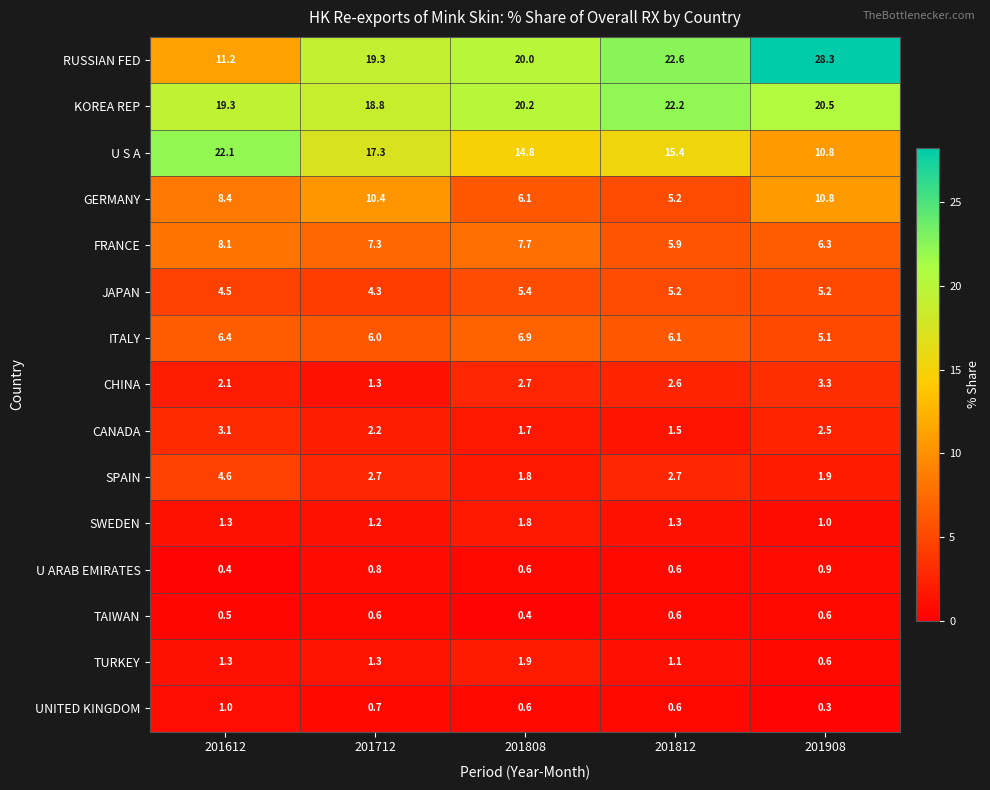

Which series changed the most between 201612 and 201808?

RUSSIAN FED